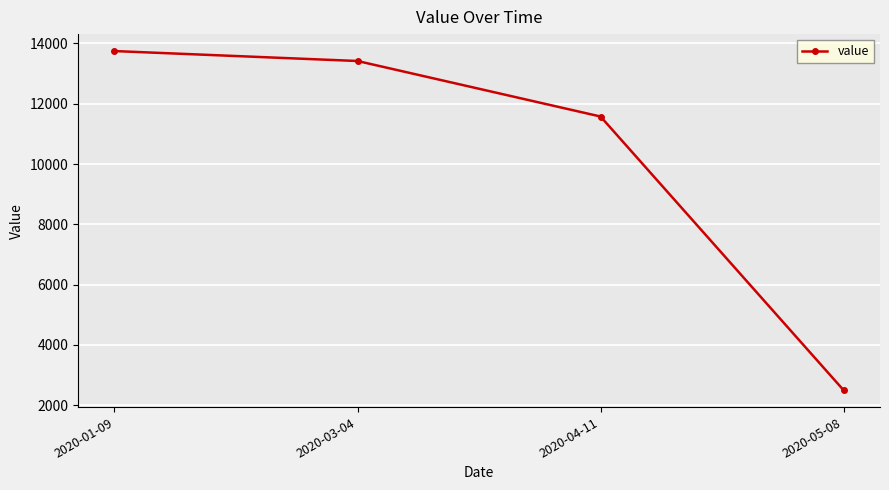

Reading left to right, list all the values displayed in this chart.

2020-01-09=13748.0	2020-03-04=13418.2	2020-04-11=11576.3	2020-05-08=2498.0